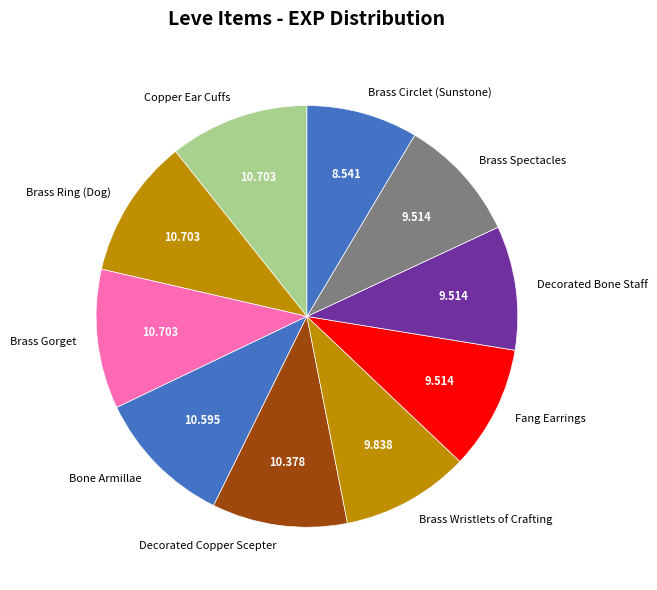

What is the smallest slice in the pie chart?

Brass Circlet (Sunstone)